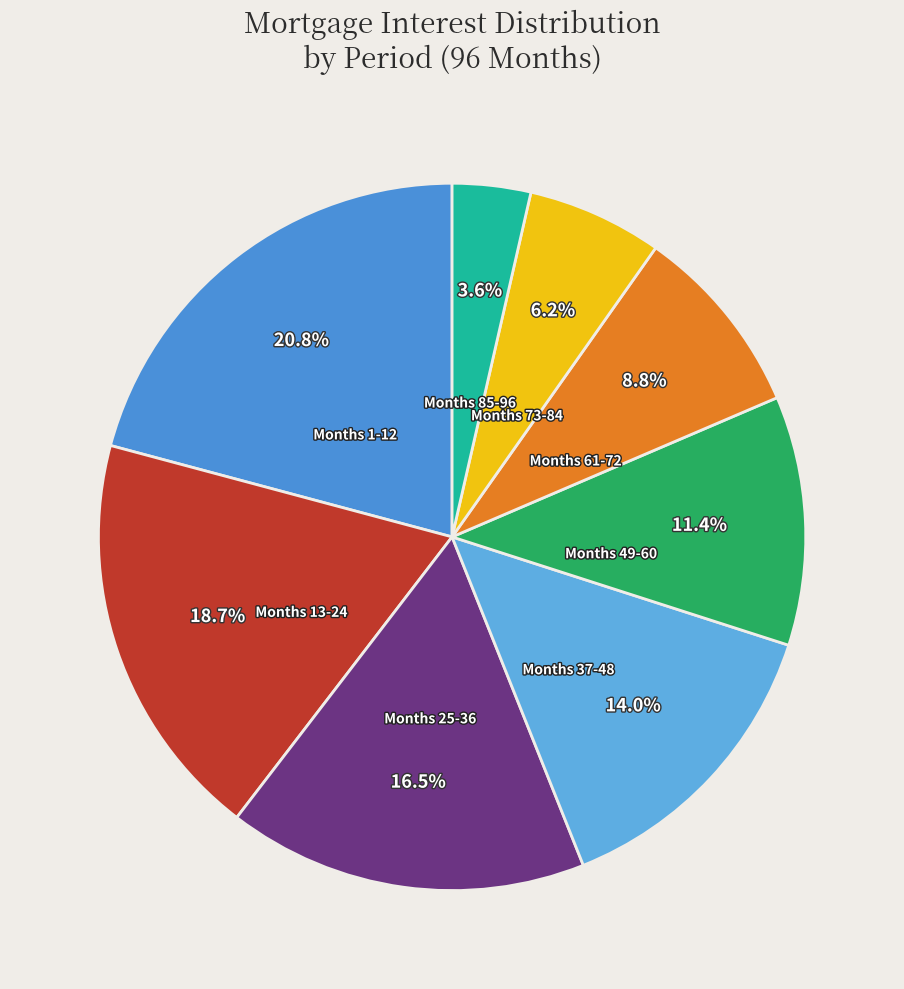

Is there a majority slice in this chart?

No